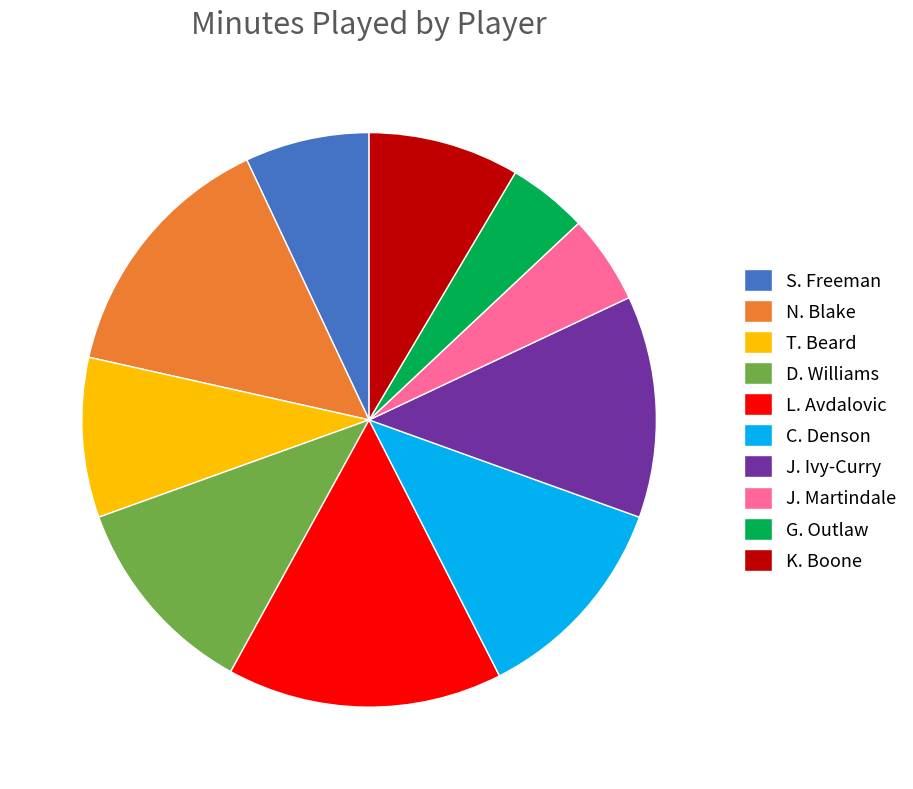

Does N. Blake account for over 50% of the chart?

No